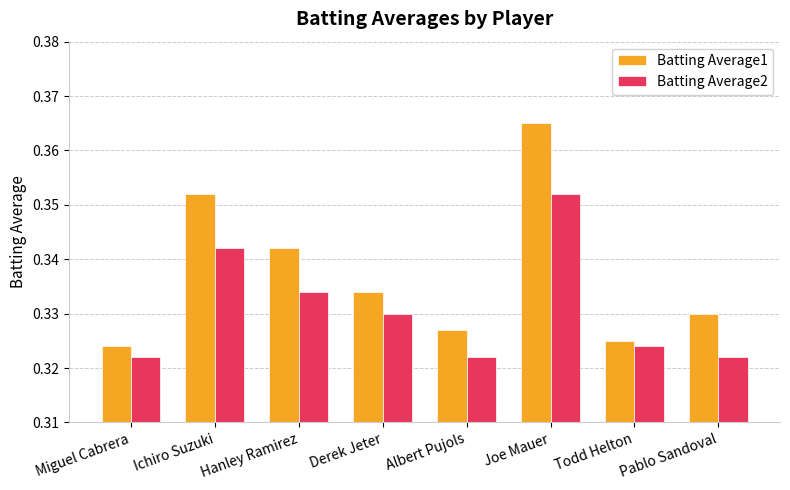

Which category has the highest value in the Batting Average1 series?

Joe Mauer